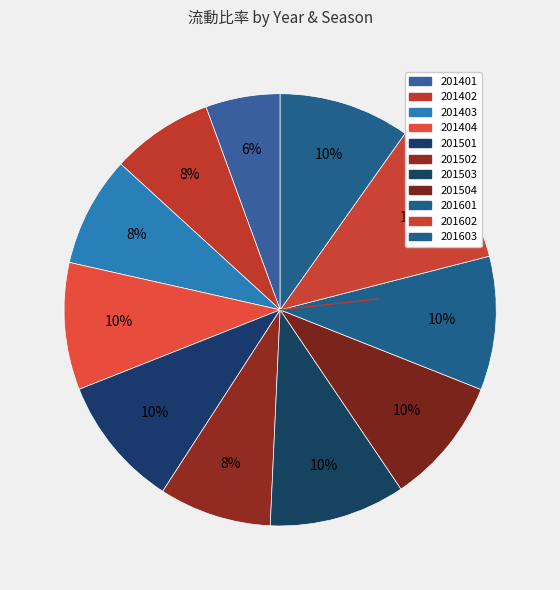

Which slice is the largest?

201602